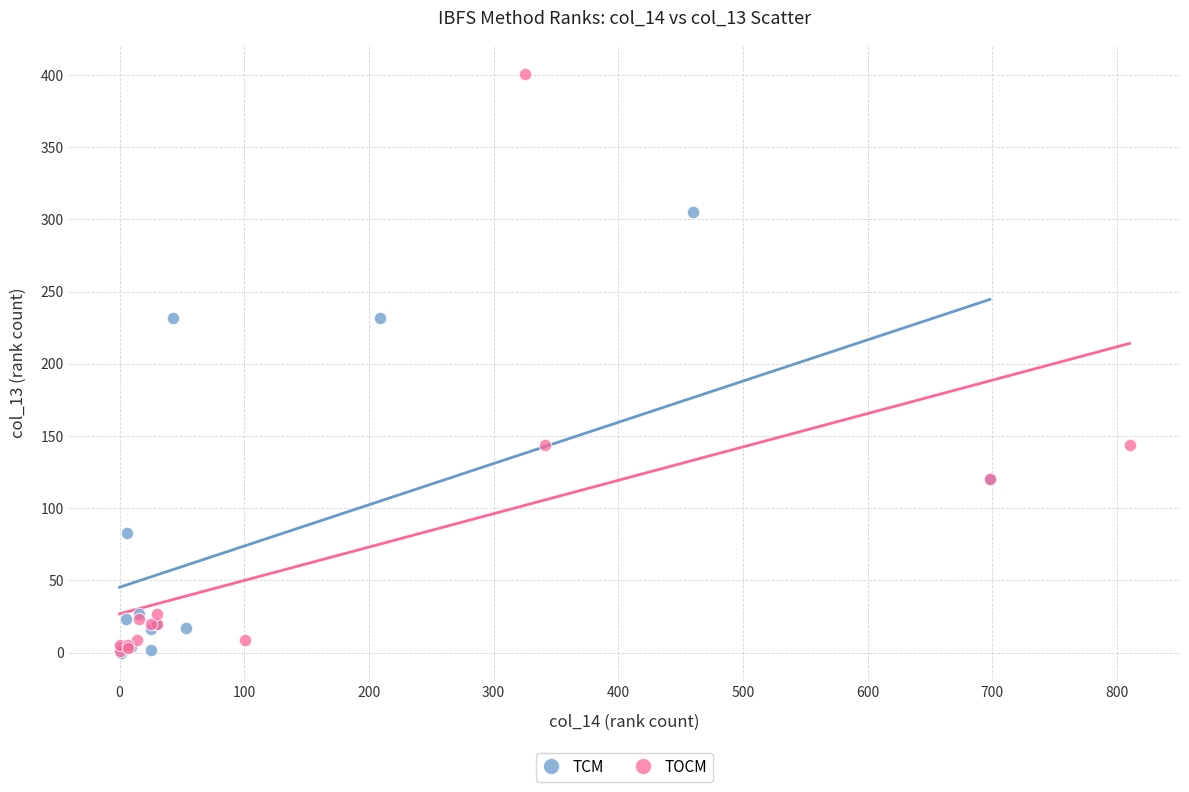

Which series has the widest spread of Y values?

TOCM